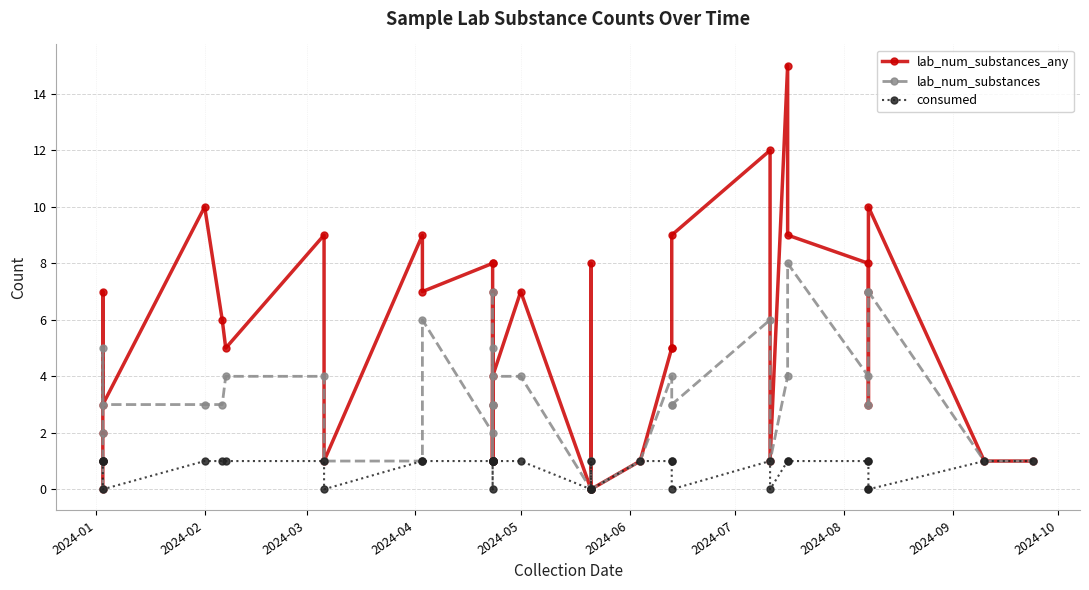

Reading left to right, list all the values displayed in this chart.

lab_num_substances_any: 0	1	2	7	3	10	6	5	9	1	9	7	8	8	1	7	1	3	1	4	7	0	8	0	0	1	5	5	9	12	1	15	9	8	3	7	10	1	1
lab_num_substances: 0	1	2	5	3	3	3	4	4	1	1	6	2	7	1	3	5	3	1	4	4	0	1	0	0	1	4	3	3	6	1	4	8	4	3	7	7	1	1
consumed: 1	1	1	1	0	1	1	1	1	0	1	1	1	1	1	1	1	1	0	1	1	0	1	0	0	1	1	1	0	1	0	1	1	1	1	0	0	1	1